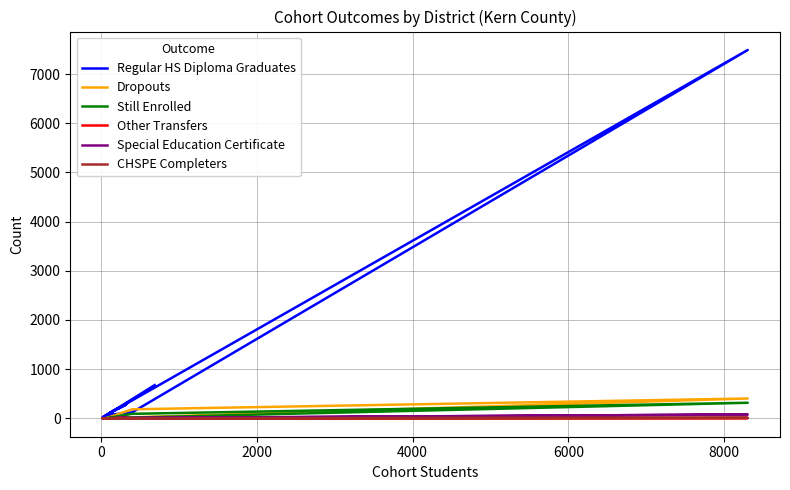

How many values in the Regular HS Diploma Graduates series are below 192?

6